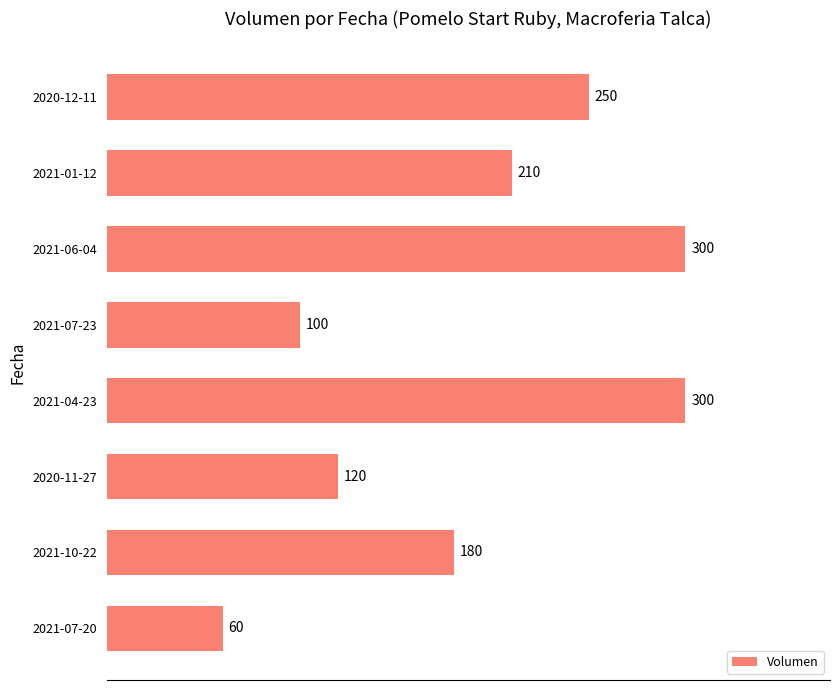

What is the smallest value displayed?

60